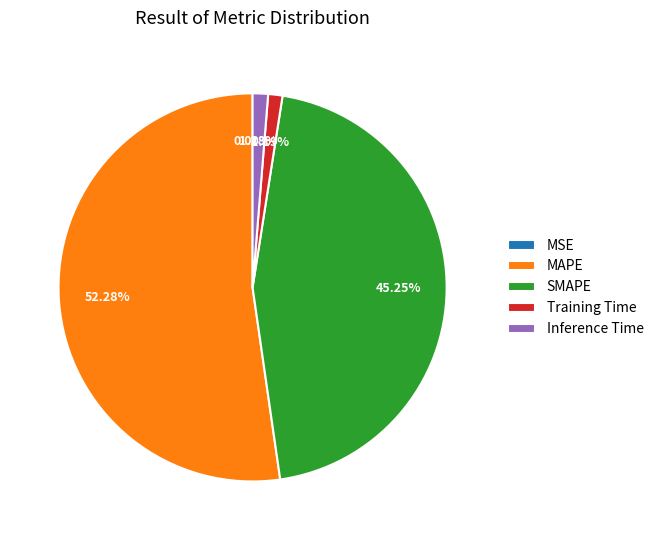

To the nearest percent, what is the difference between the largest and smallest slice percentages?

52%